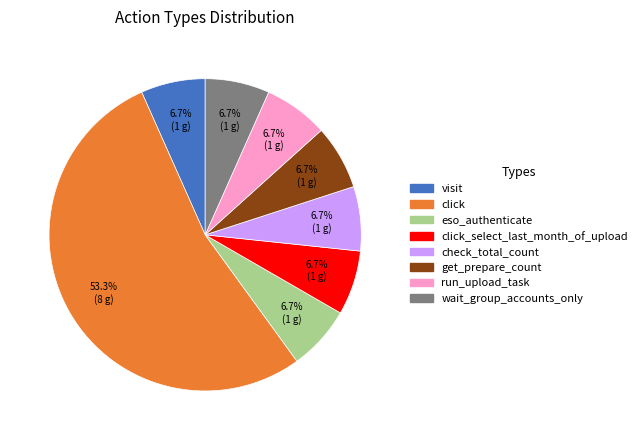

Is there any slice that represents more than half of the pie?

Yes